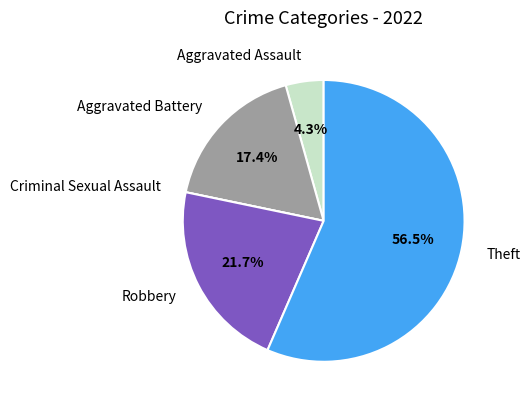

Is there a majority slice in this chart?

Yes